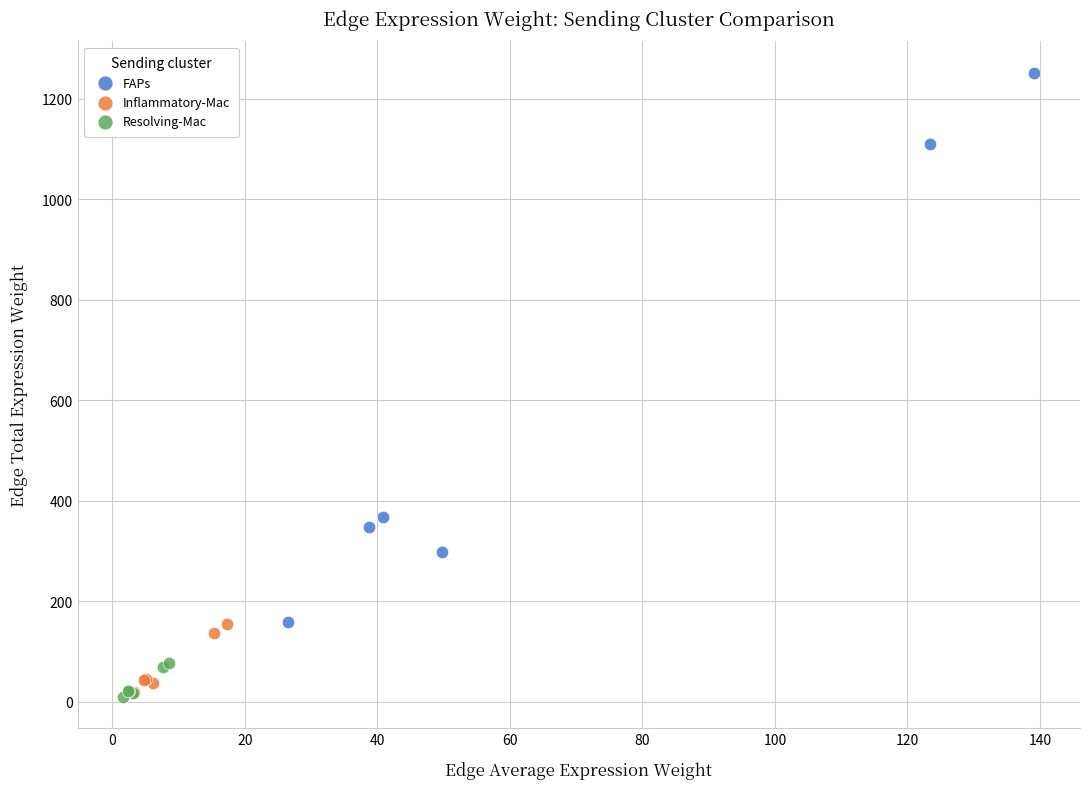

Which series has the widest spread of Y values?

FAPs